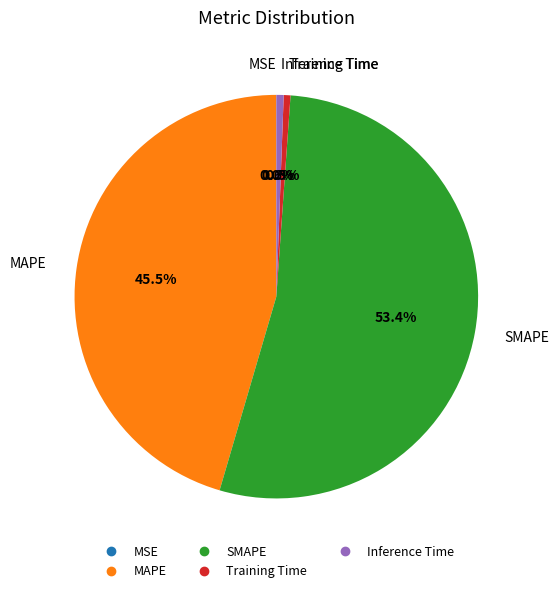

Combined, what portion of the pie is MAPE and SMAPE?

98.9%